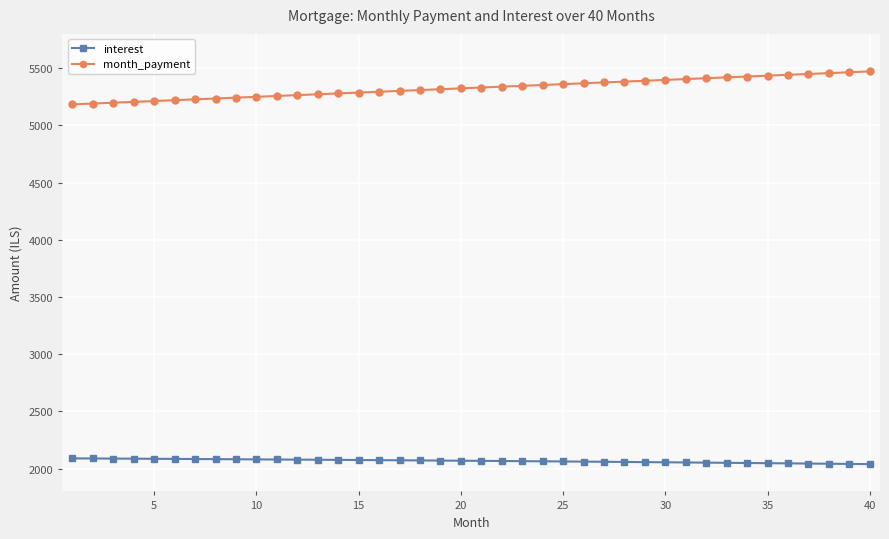

What is the highest value of the interest series?

2088.9